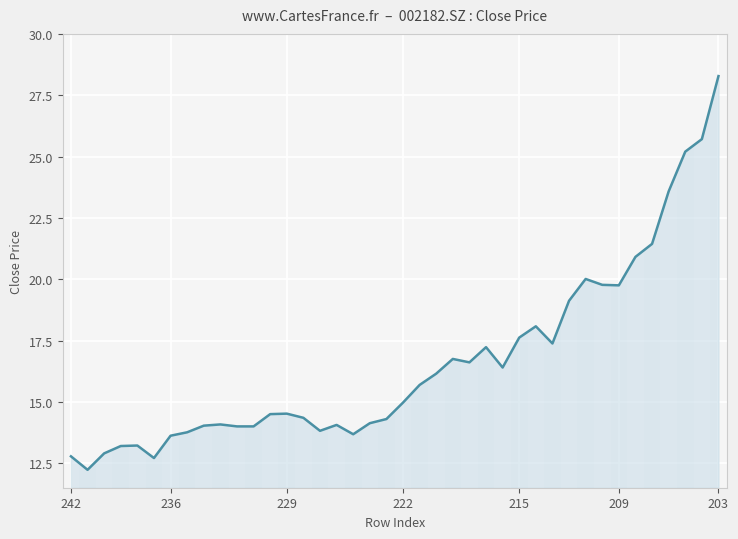

What is the maximum value shown in the chart?

28.3